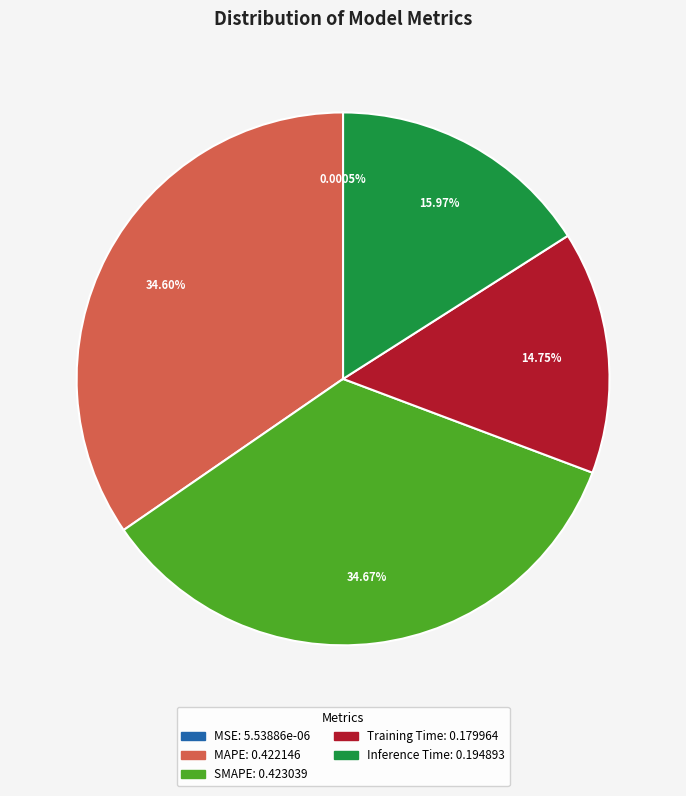

Does any single category account for the majority?

No